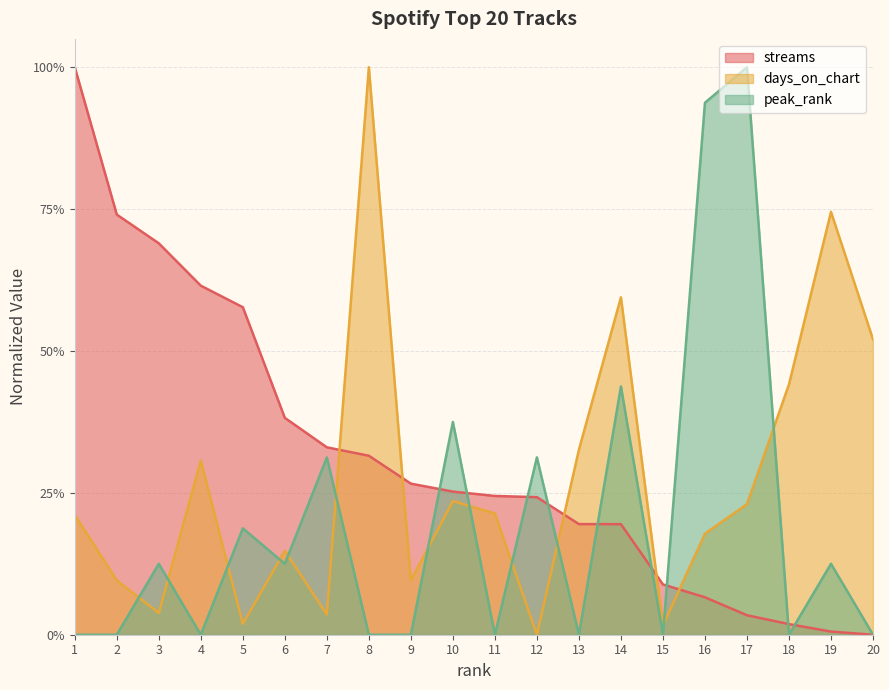

At which category is the sum across all series the highest?

8